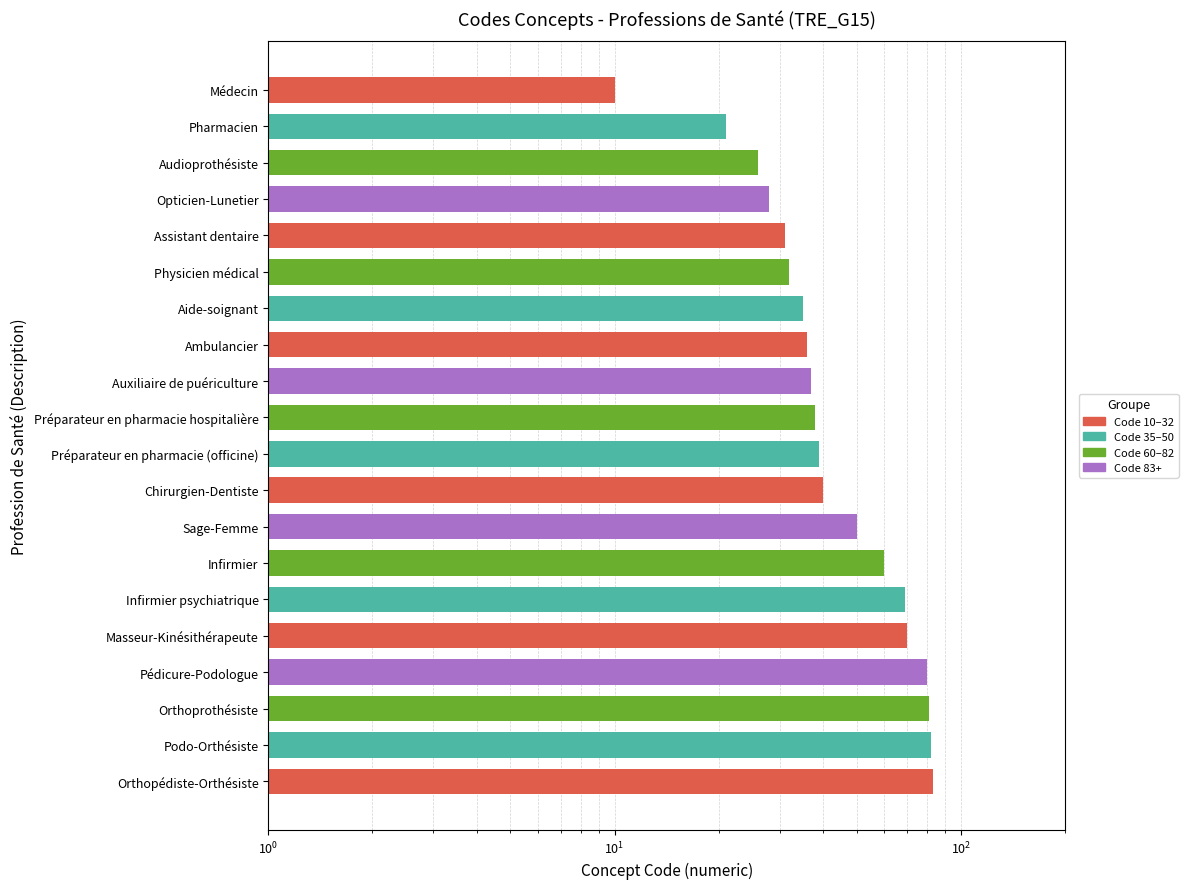

What is the greatest value displayed?

83